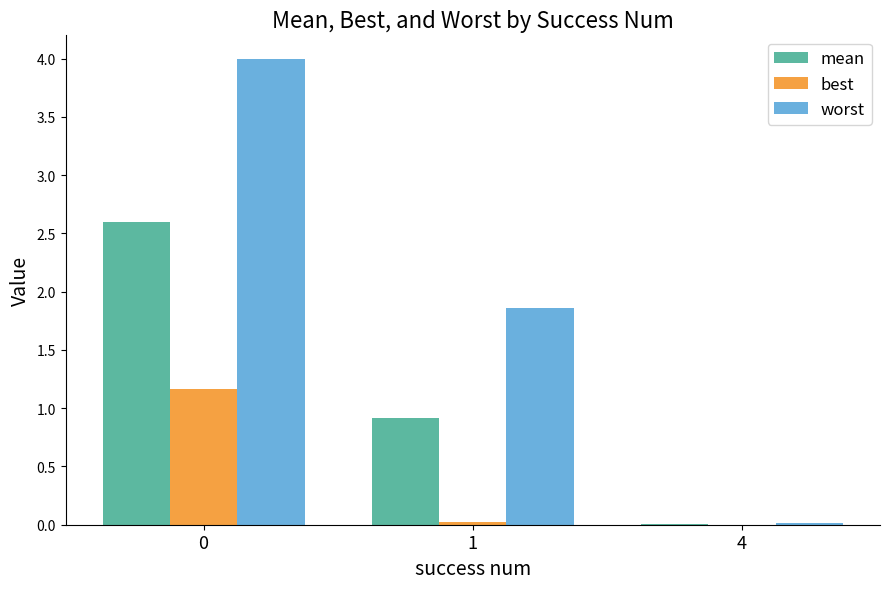

Which series has the largest total across all categories?

worst